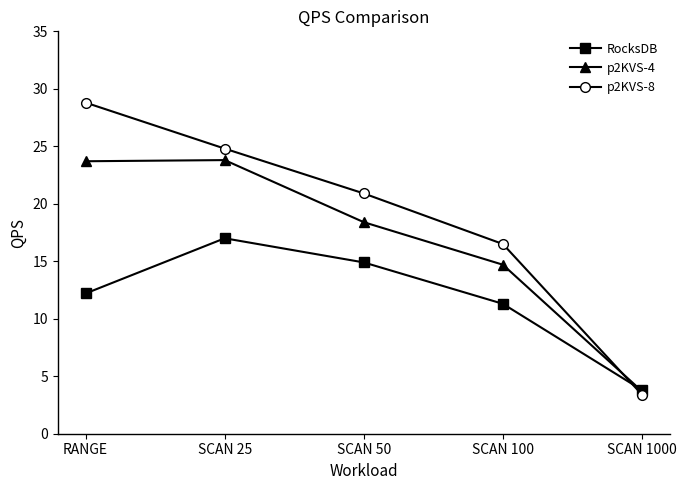

Read the p2KVS-8 value at SCAN 100.

16.5